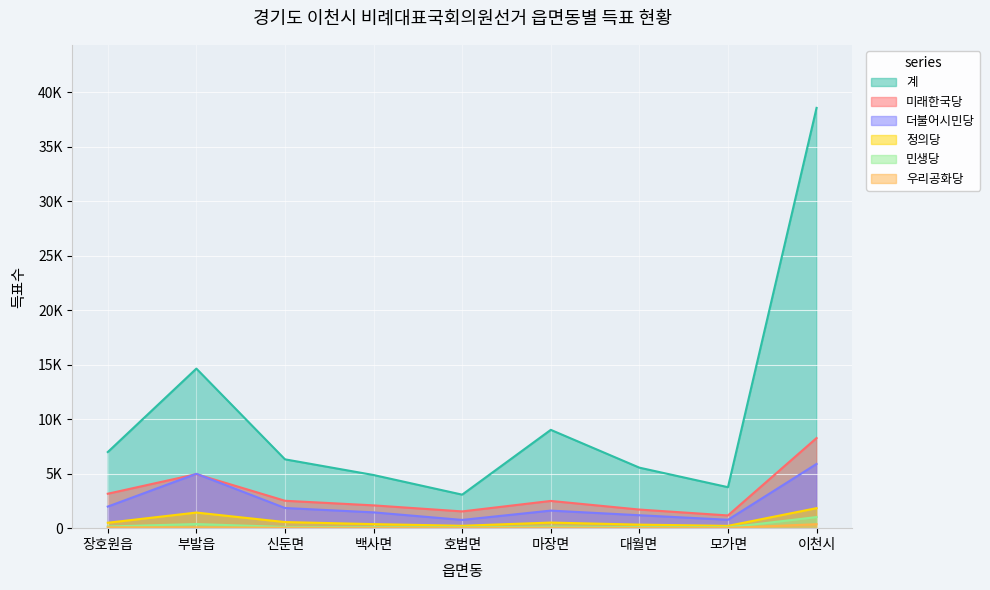

The value of 계 at 부발읍 is 14636. True or false?

True